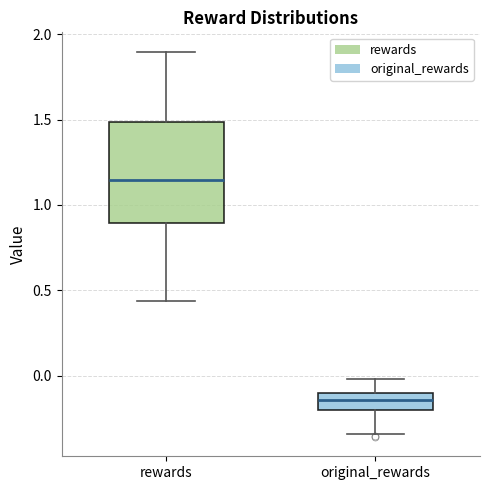

Reading left to right, transcribe this box plot: for each box, give where its median line is, the range the box spans, and where its two whiskers end, as read against the y-axis. The values are not printed on the chart, so give them approximately, as read against the axis.

rewards: median 1.15, box 0.90 to 1.50, whiskers 0.45 to 1.90
original_rewards: median -0.15, box -0.20 to -0.10, whiskers -0.35 to 0.00